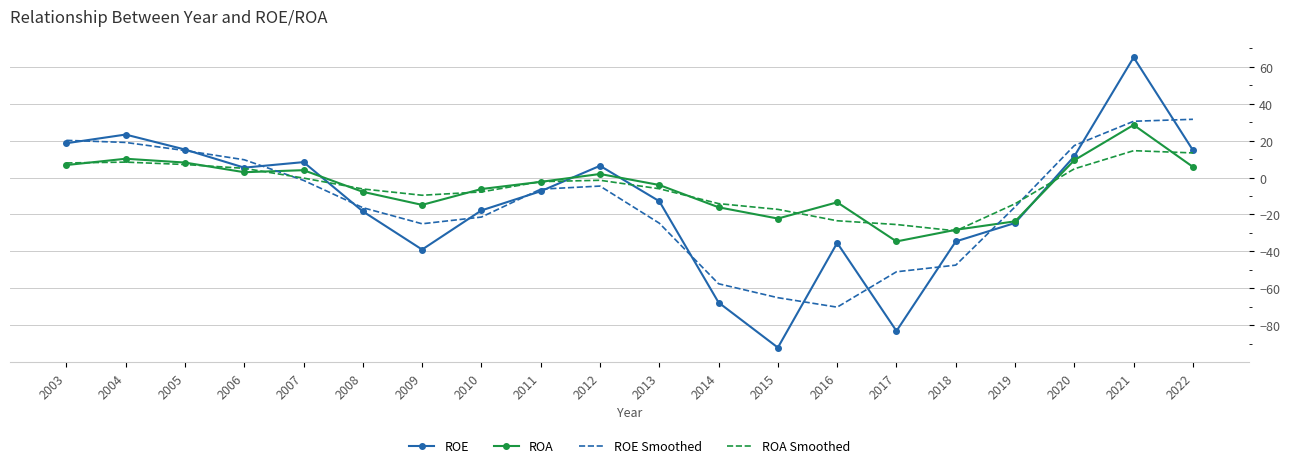

What value does the ROA Smoothed series have at 2013?

-6.1